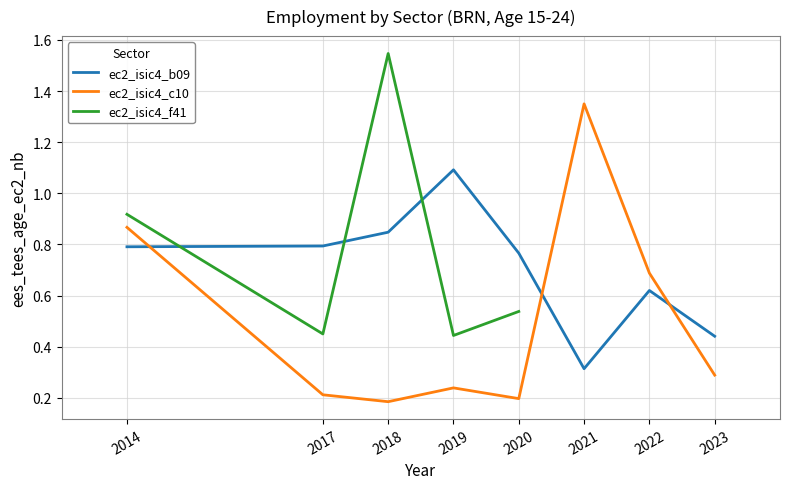

What is the value of the ec2_isic4_b09 point at the 4th from the left?

1.1